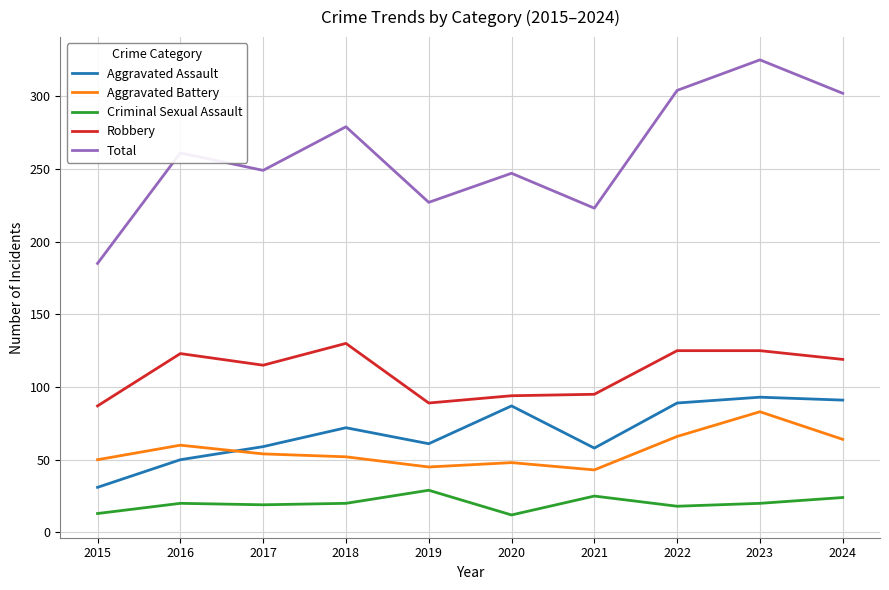

What is the sum of all Robbery values?

1102